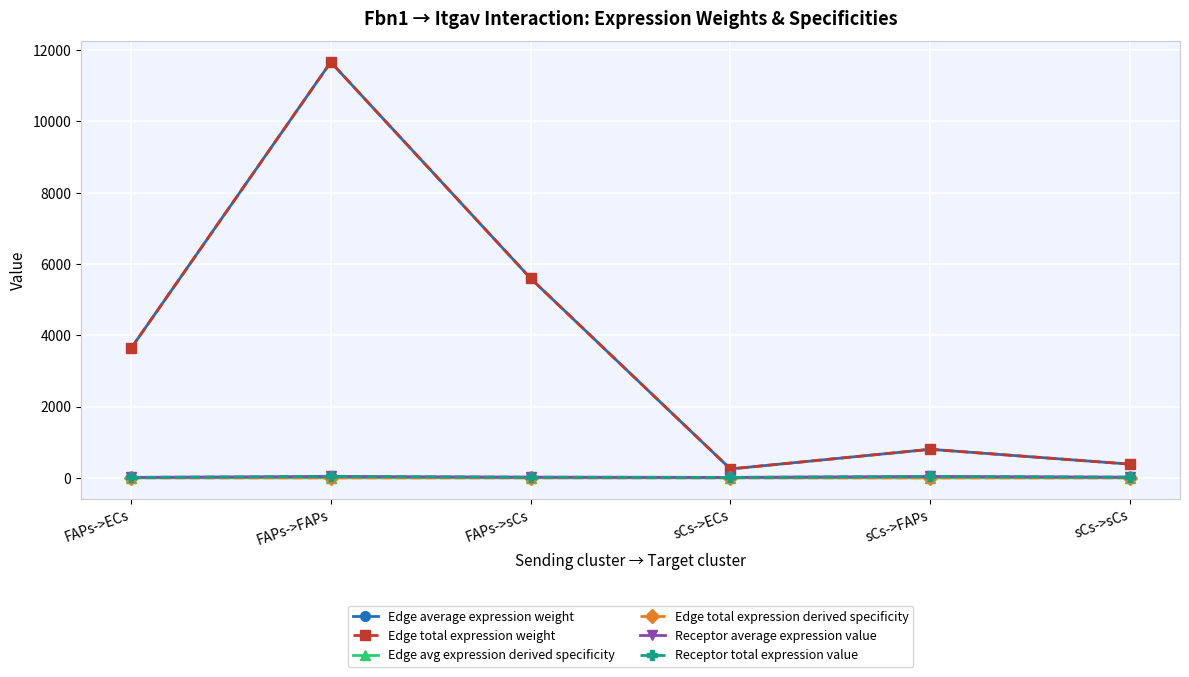

Where does the Receptor average expression value series first go above 19?

FAPs->FAPs